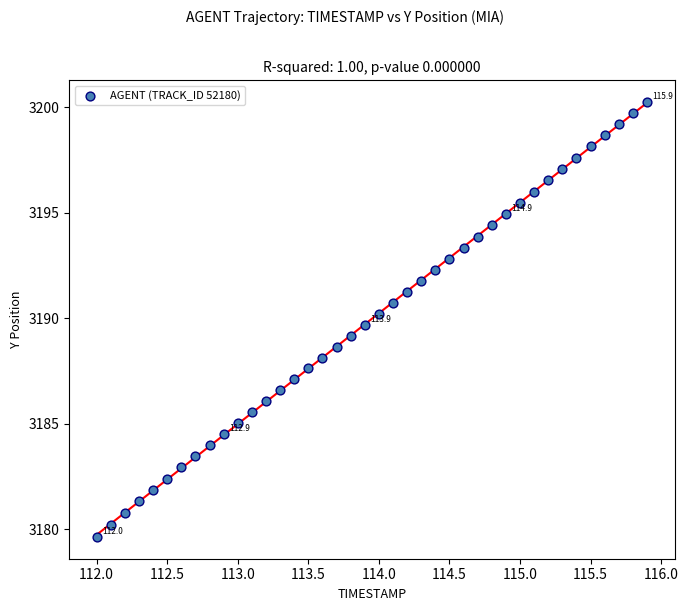

What is the range of Y values (max minus min)?

20.6